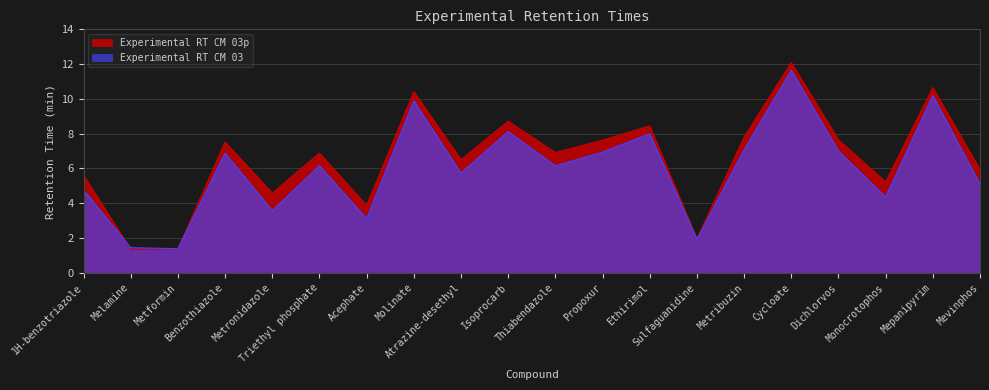

The value of Experimental RT CM 03p at Triethyl phosphate is 1.5. True or false?

False